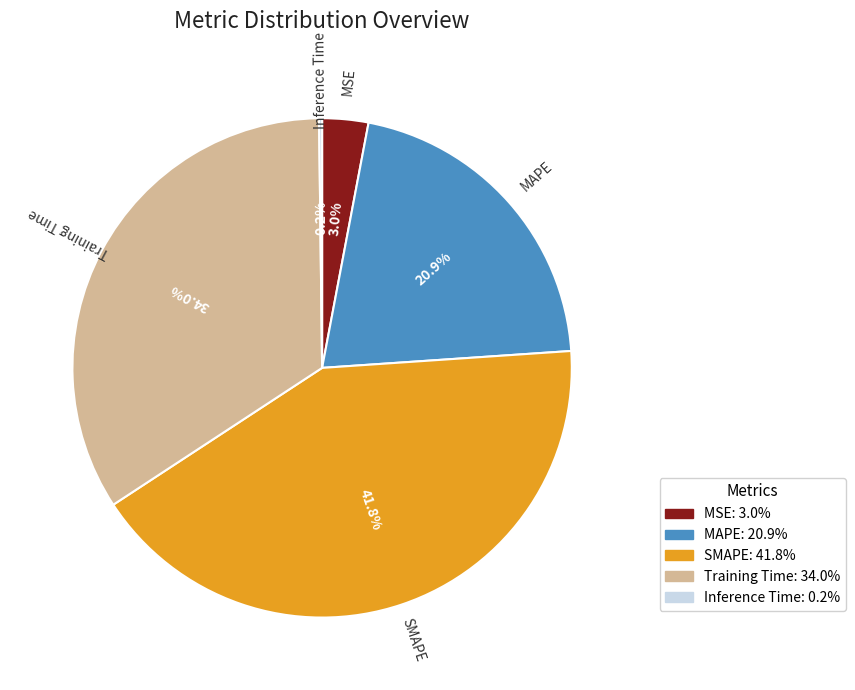

How much of the chart is everything except MAPE?

79.1%